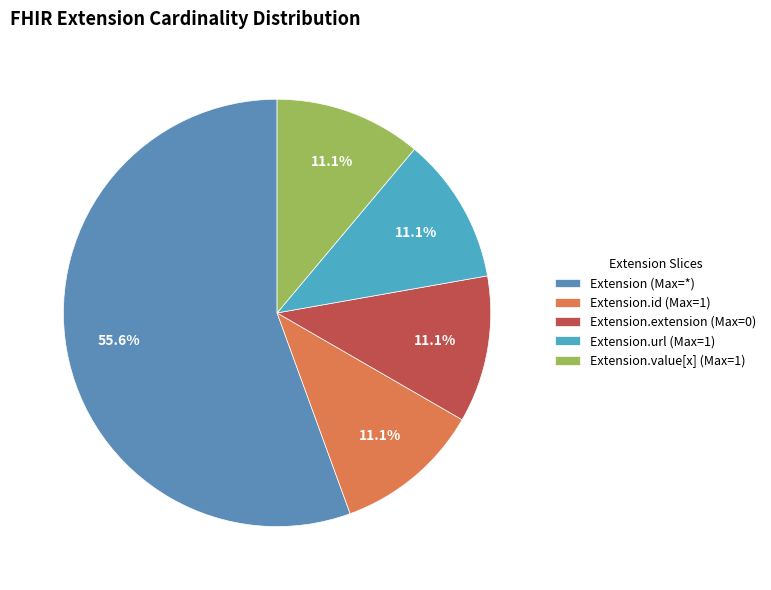

To the nearest percent, what is the difference between the largest and smallest slice percentages?

44%